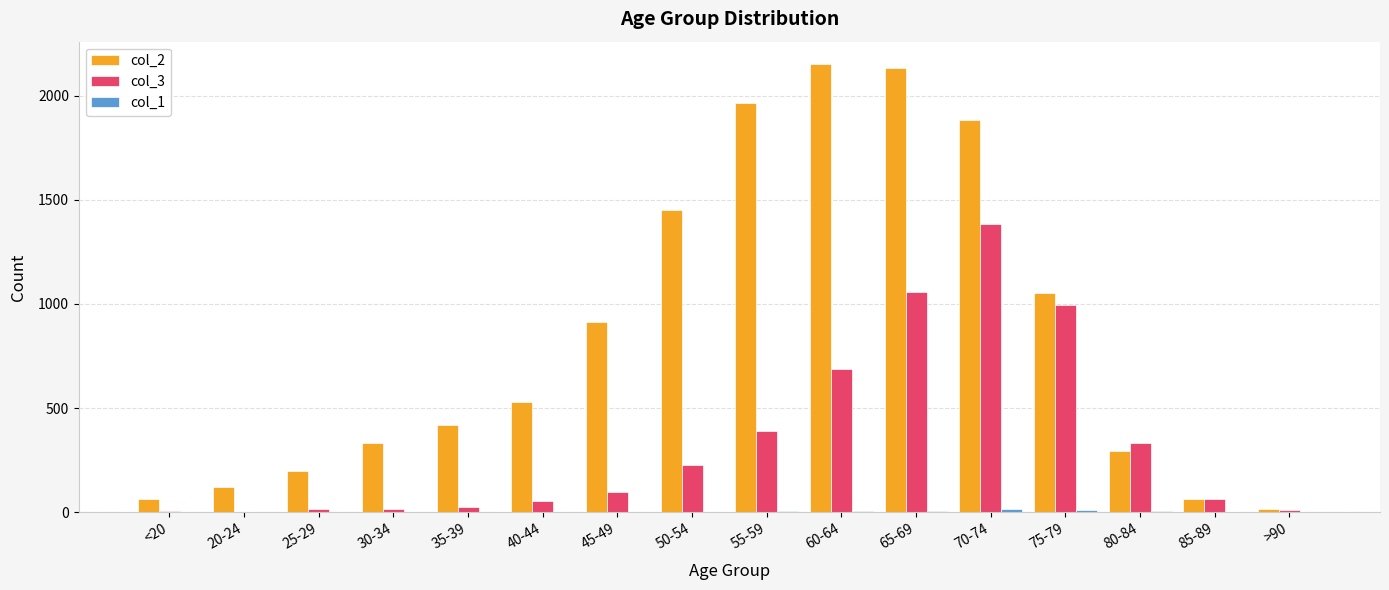

How many data points does each series have?

16